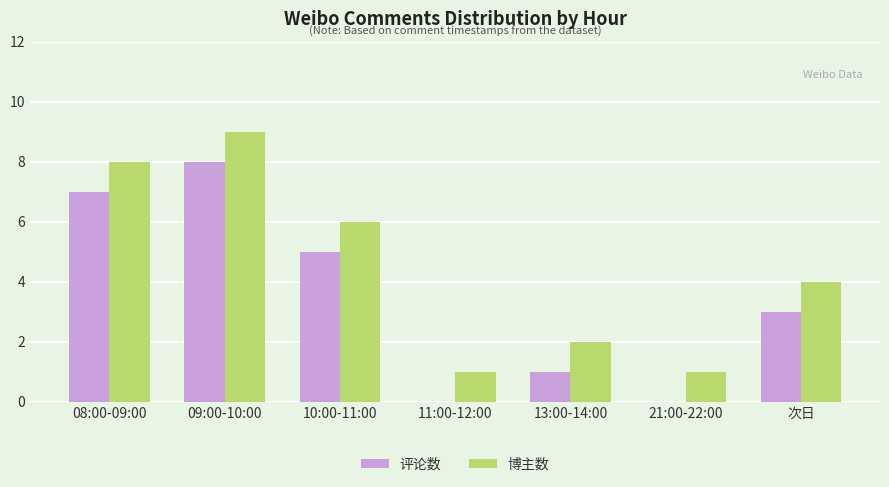

How many distinct data groups are displayed?

2